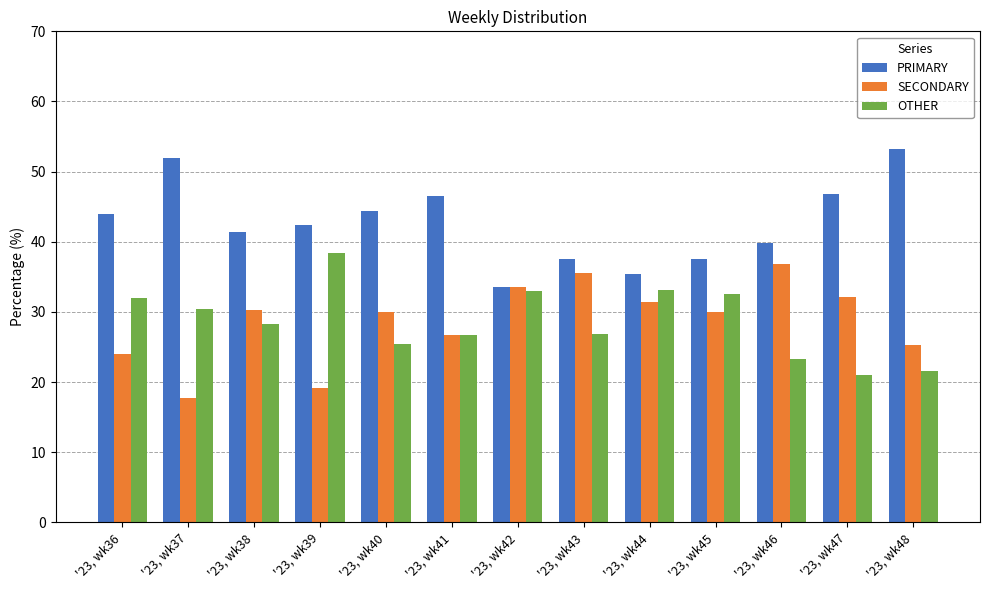

True or false: PRIMARY has a value of 59.7 at '23, wk40.

False